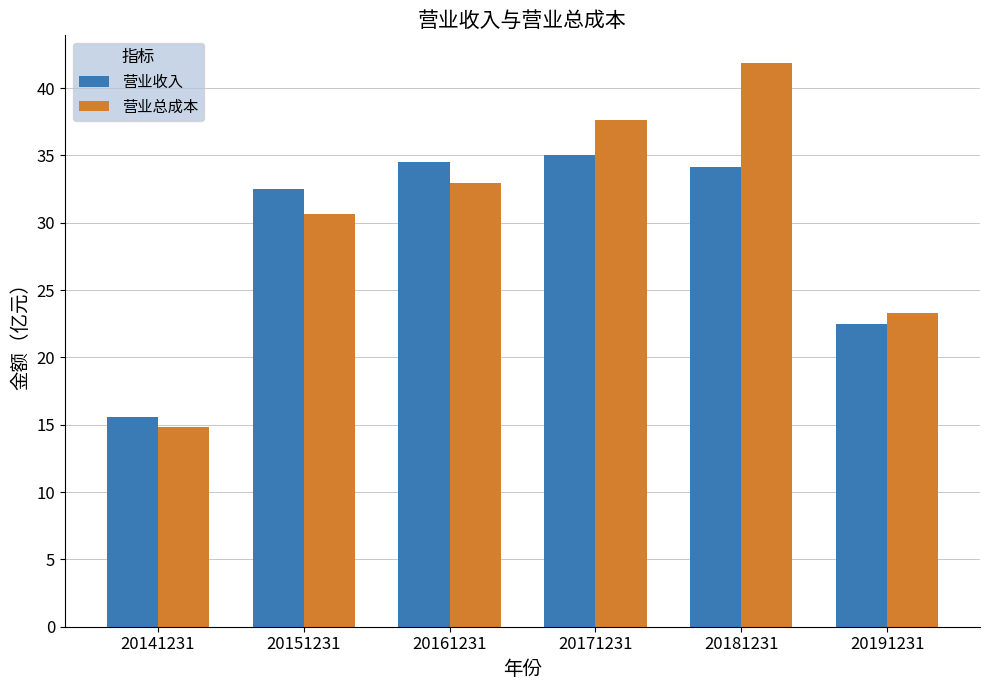

At 20141231, list the series in order from largest to smallest.

营业收入, 营业总成本